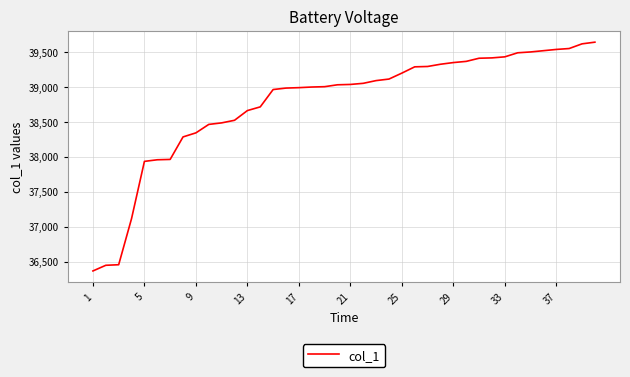

What is the difference between the maximum and minimum values?

3274